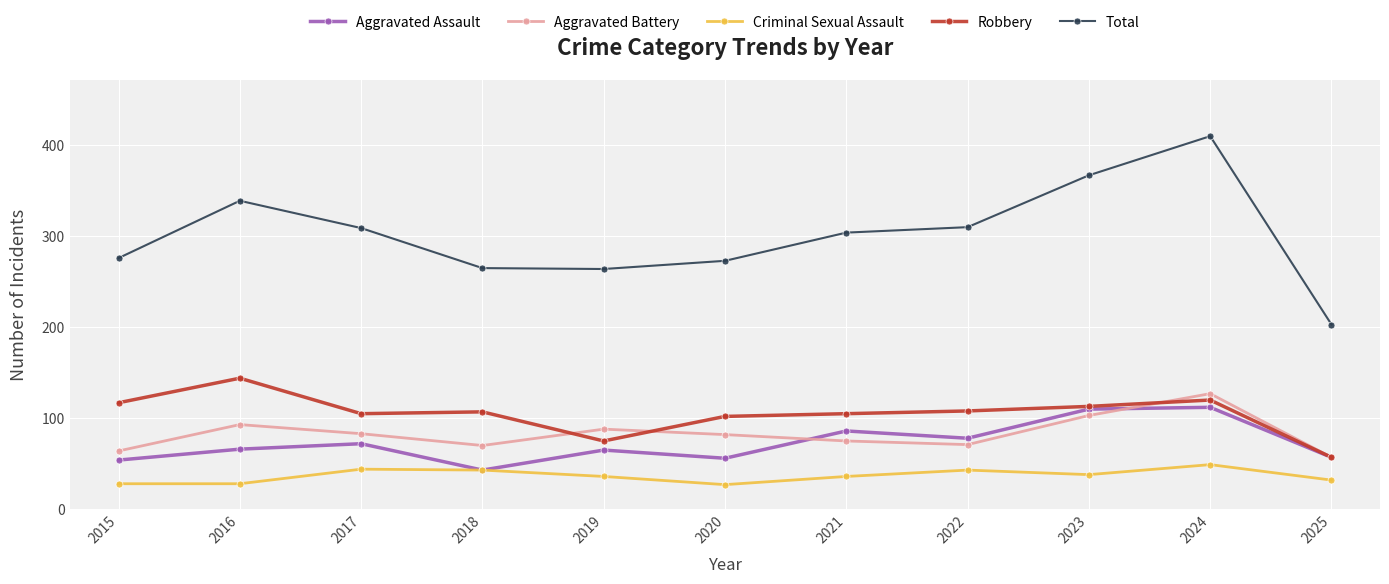

The Criminal Sexual Assault series shows 43 at 2022. True or false?

True